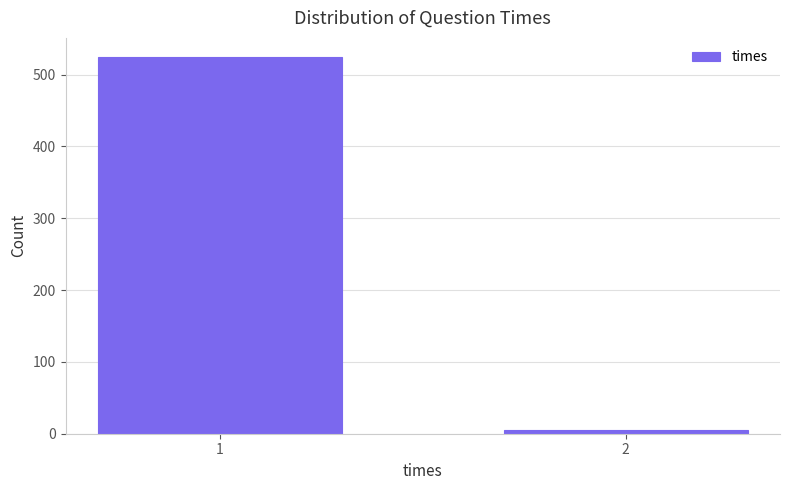

Reading left to right, what are all the values shown in this chart?

1=525	2=5